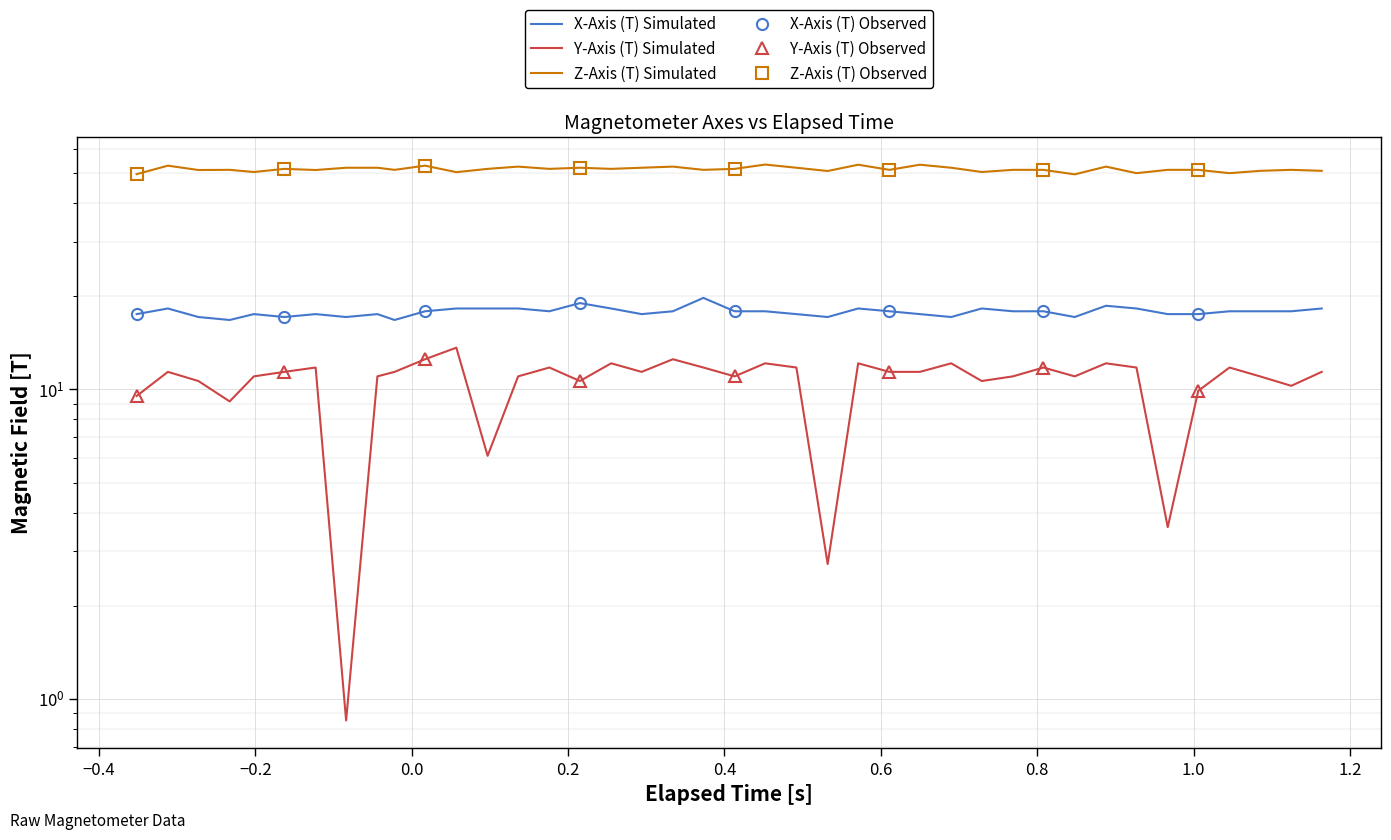

The value of X-Axis (T) at 25 is 12.3. True or false?

False